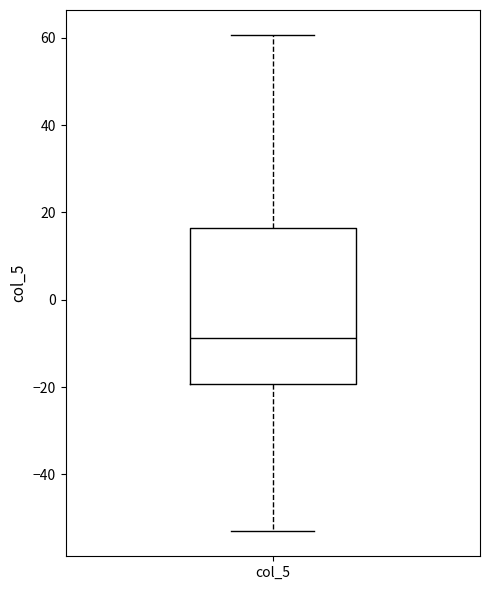

Transcribe this box plot: give where the median line is, the range the box spans, and where the two whiskers end, as read against the y-axis. The values are not printed on the chart, so give them approximately, as read against the axis.

median -8, box -20 to 16, whiskers -54 to 60